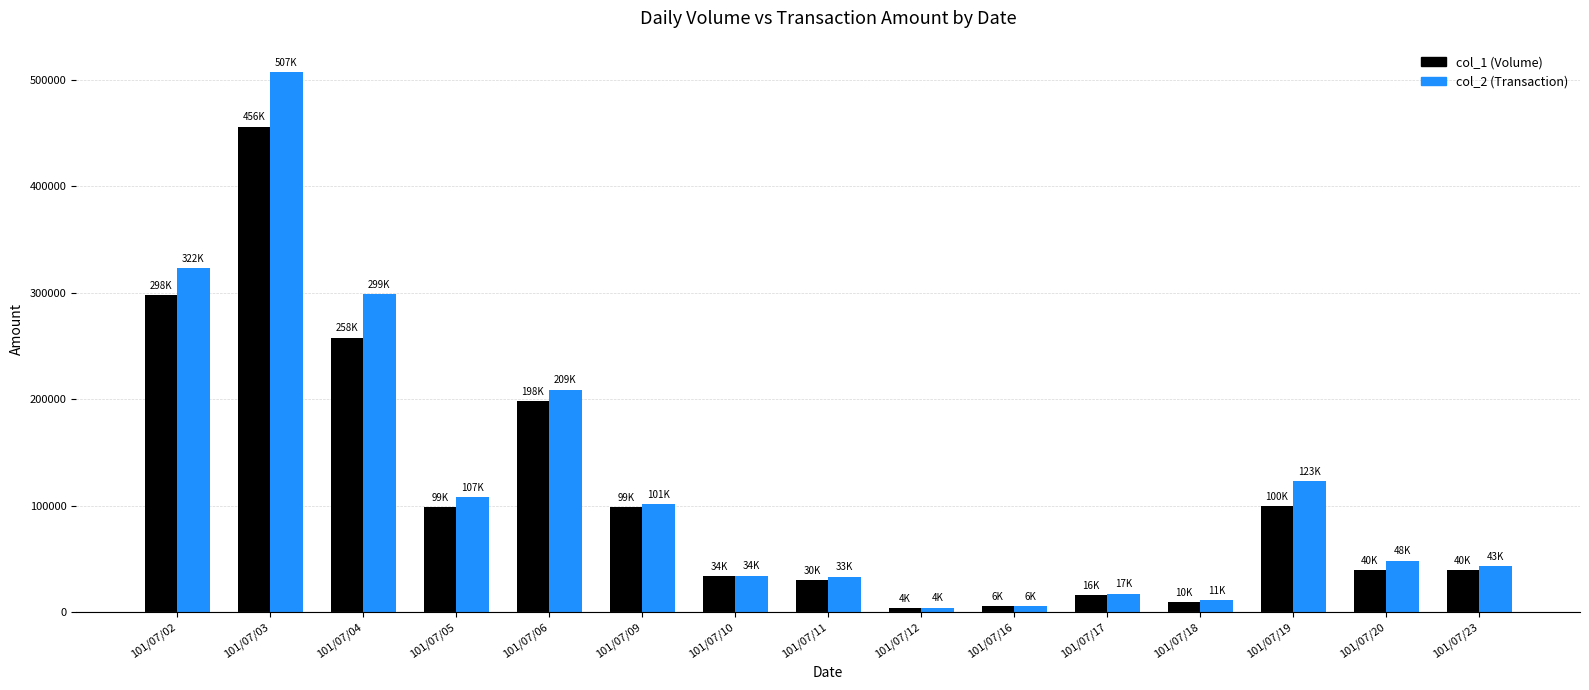

What is the greatest value displayed?

507360